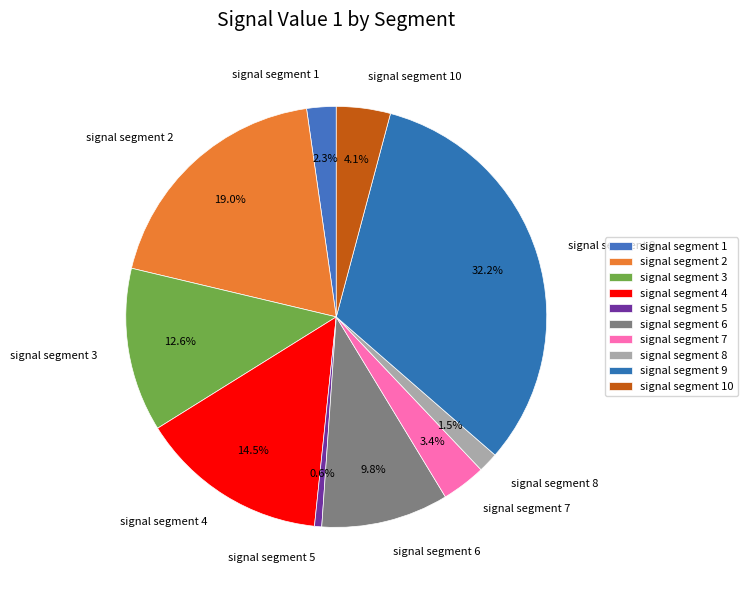

Which slice is the largest?

signal segment 9